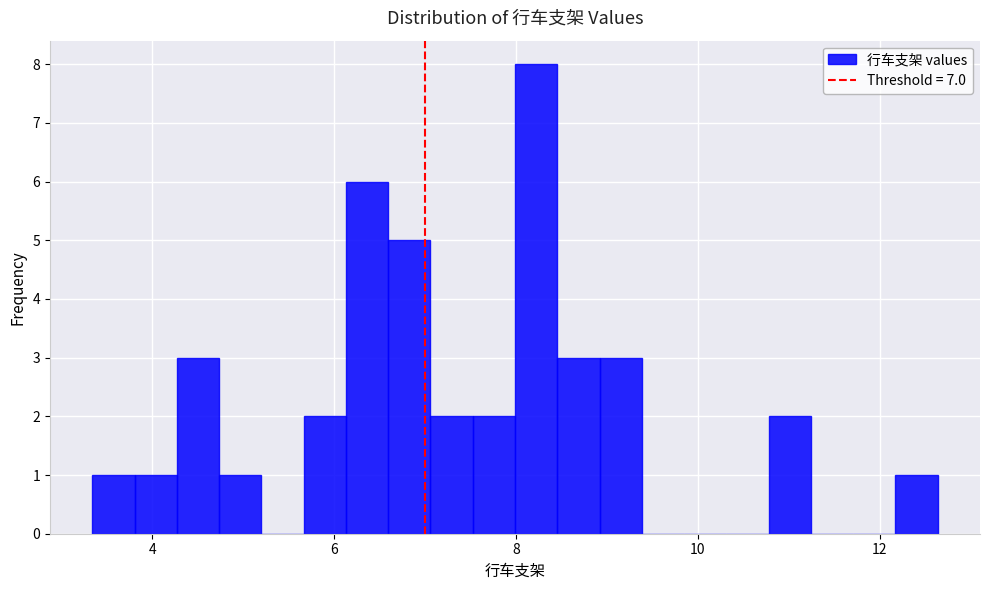

Read against the x-axis, roughly where is the centre of the tallest bar?

8.2